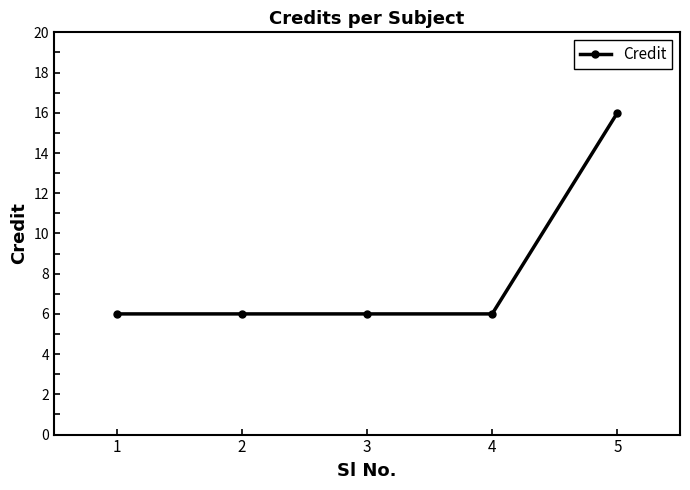

Approximately how many times larger is the value at 1 compared to 3?

1.0